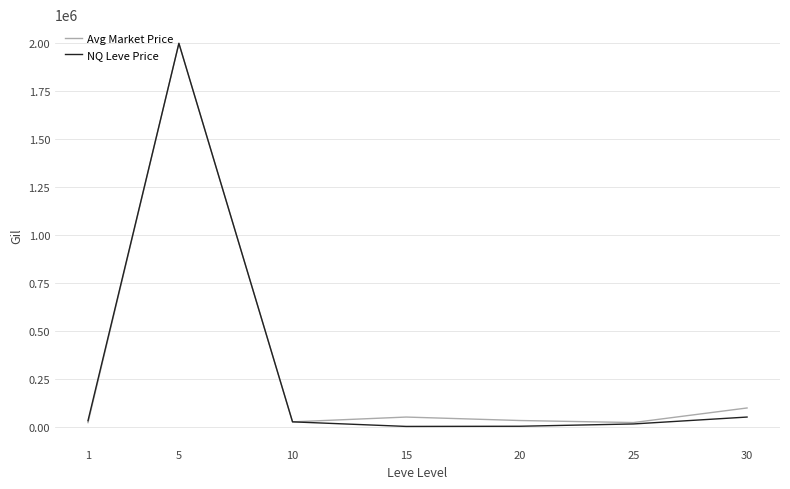

At which label does NQ Leve Price first exceed 25000?

1